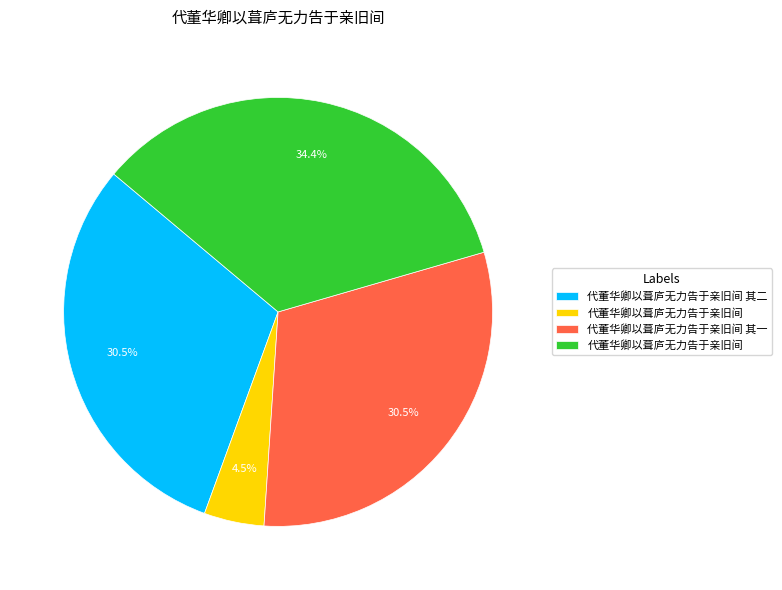

To the nearest percent, what is the difference between the largest and smallest slice percentages?

30%